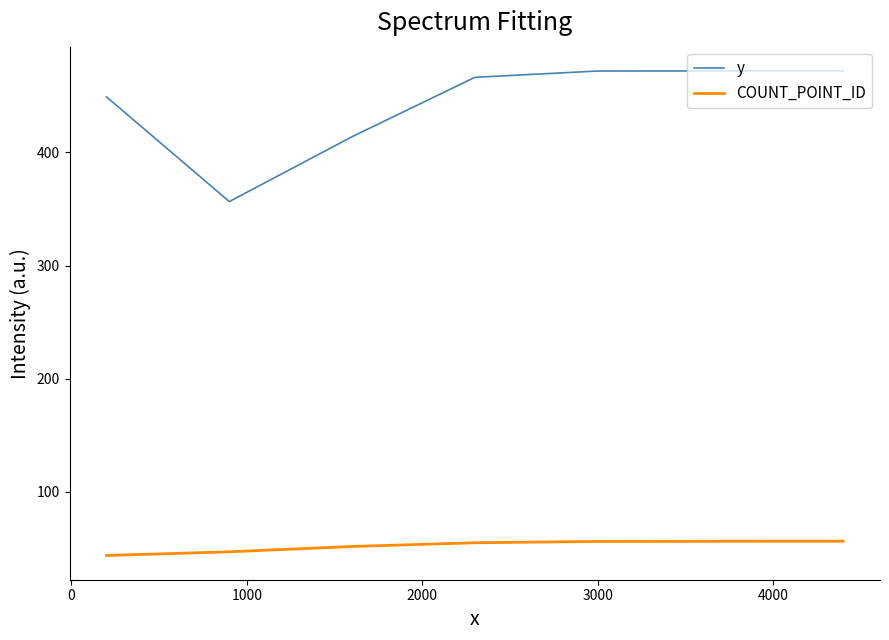

Does the chart display data point markers on the line(s)?

No